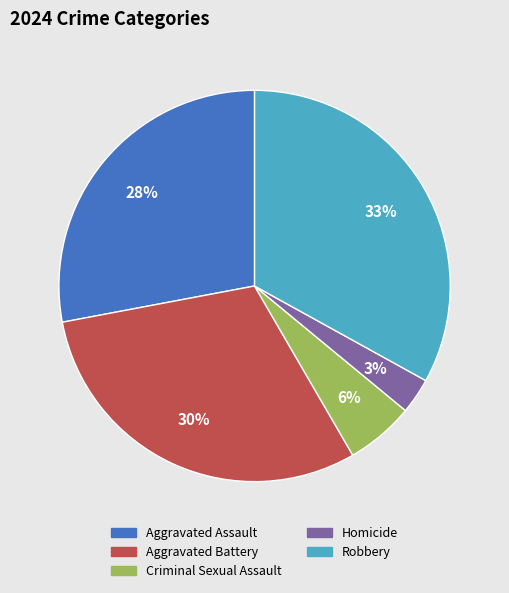

To the nearest percent, what is the difference between the Robbery and Aggravated Battery slice percentages?

3%